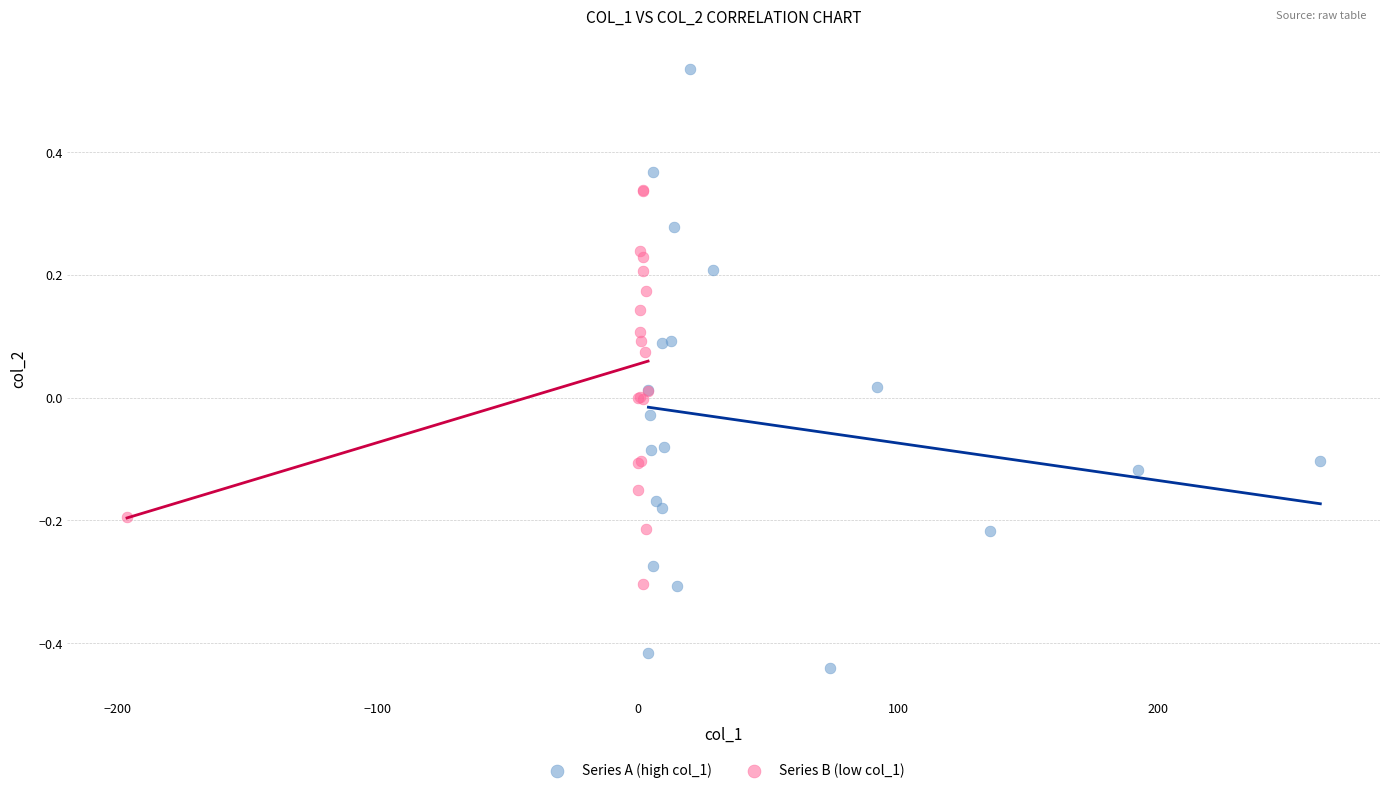

Which series contains the highest Y value?

Series A (high col_1)